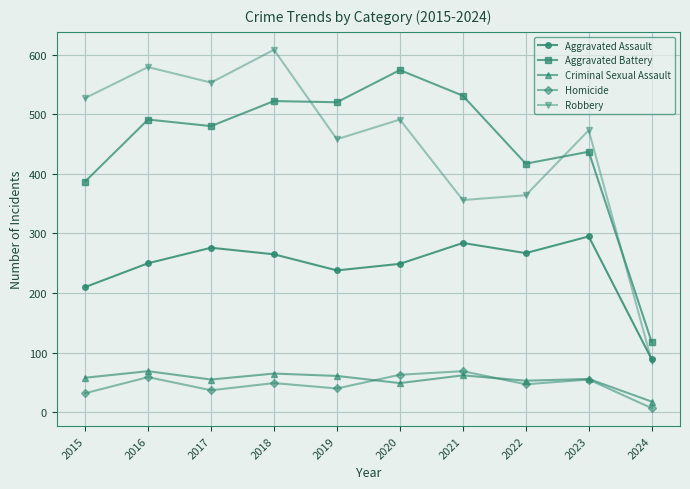

What is the lowest value of the Robbery series?

86